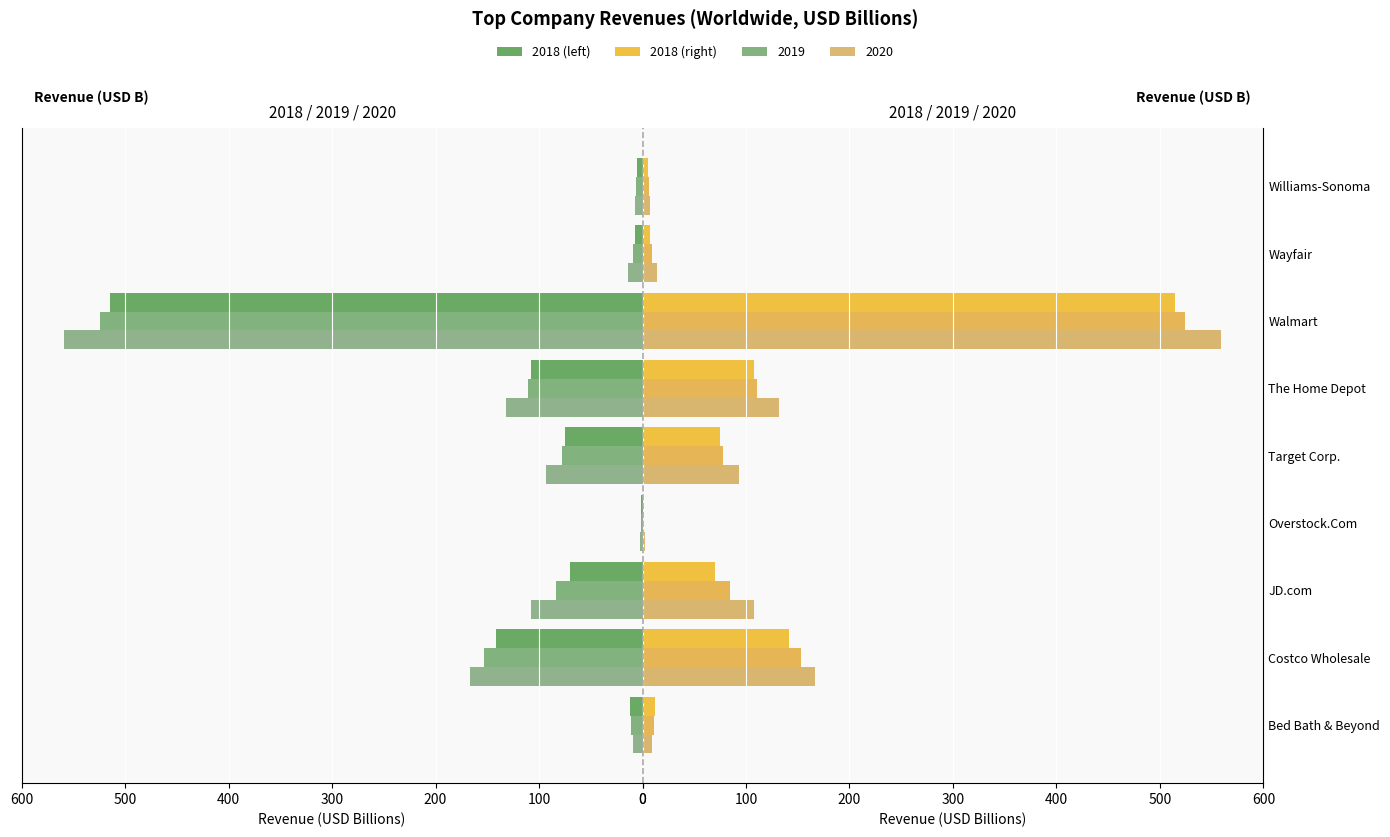

Where does the 2020 series first go above 93?

Costco Wholesale